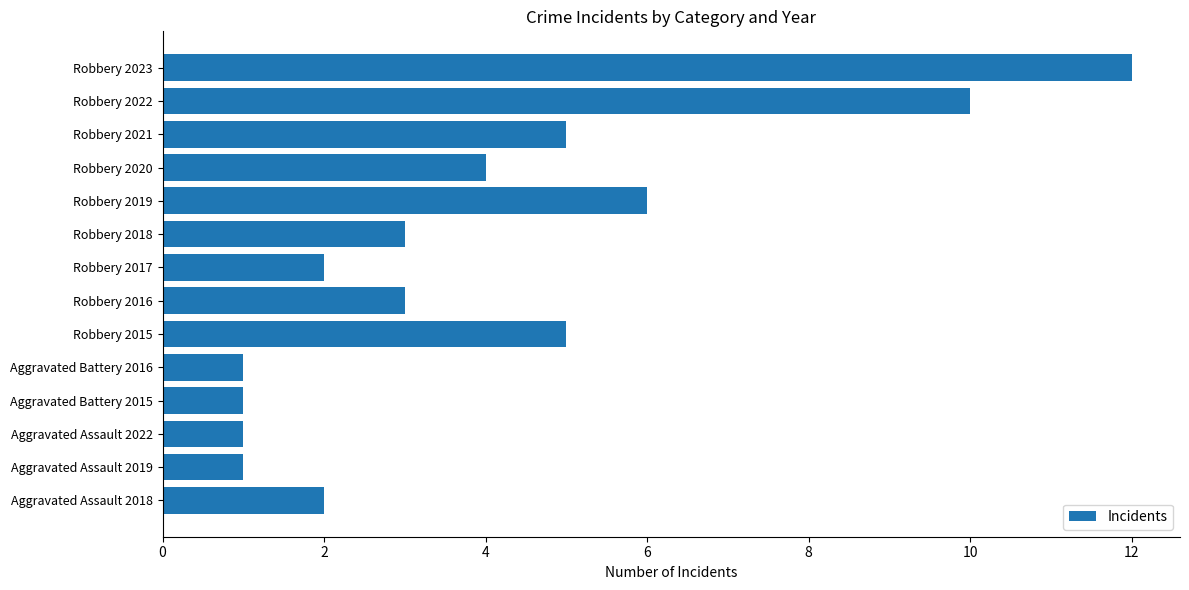

What is the minimum value shown in the chart?

1